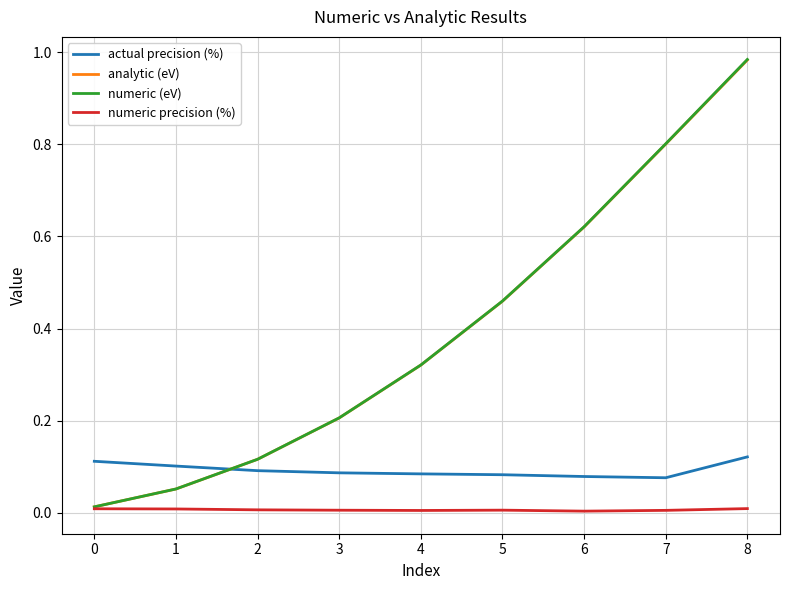

Is the value of numeric (eV) at 7 greater than the value of actual precision (%) at 2?

Yes